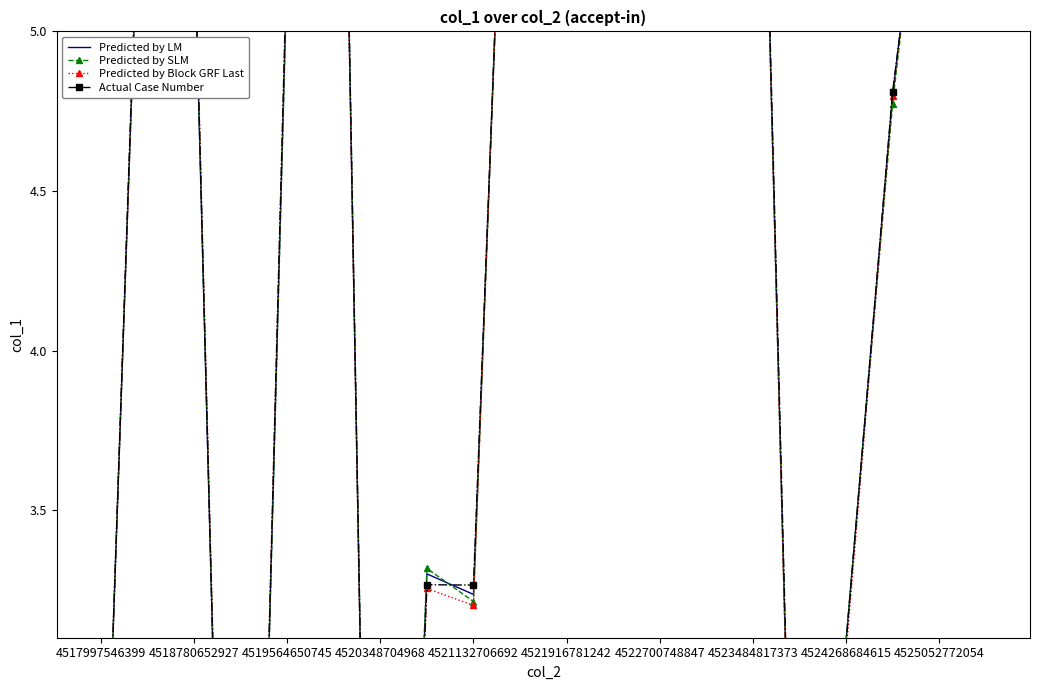

Where is the first local maximum for Predicted by LM?

4518780652927